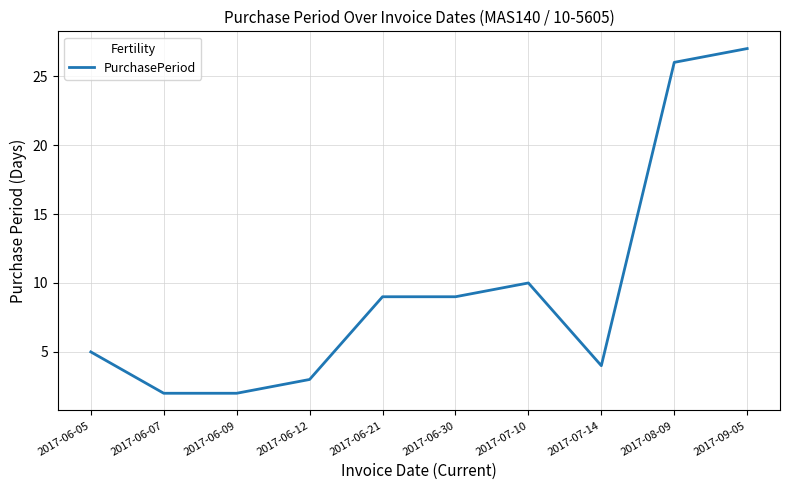

What position from the left is 2017-07-14?

8